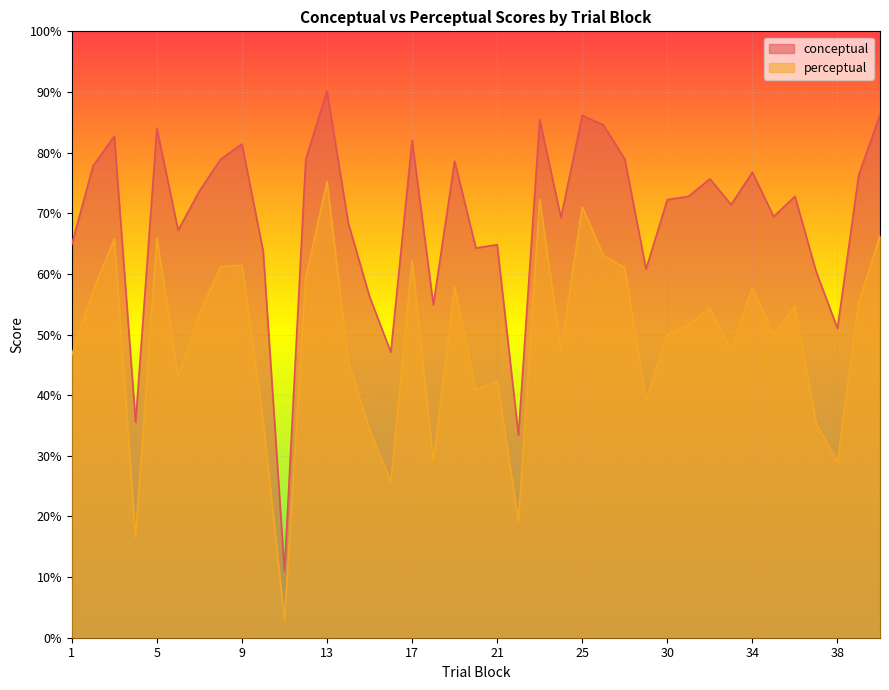

True or false: perceptual has more than 1 points higher than both neighbors.

True